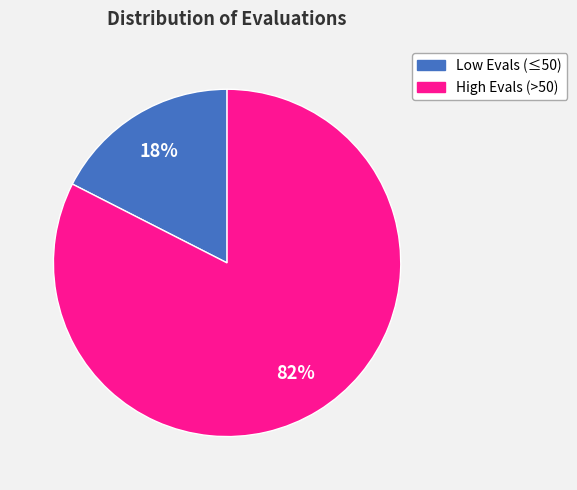

Count the number of slices in the pie.

2